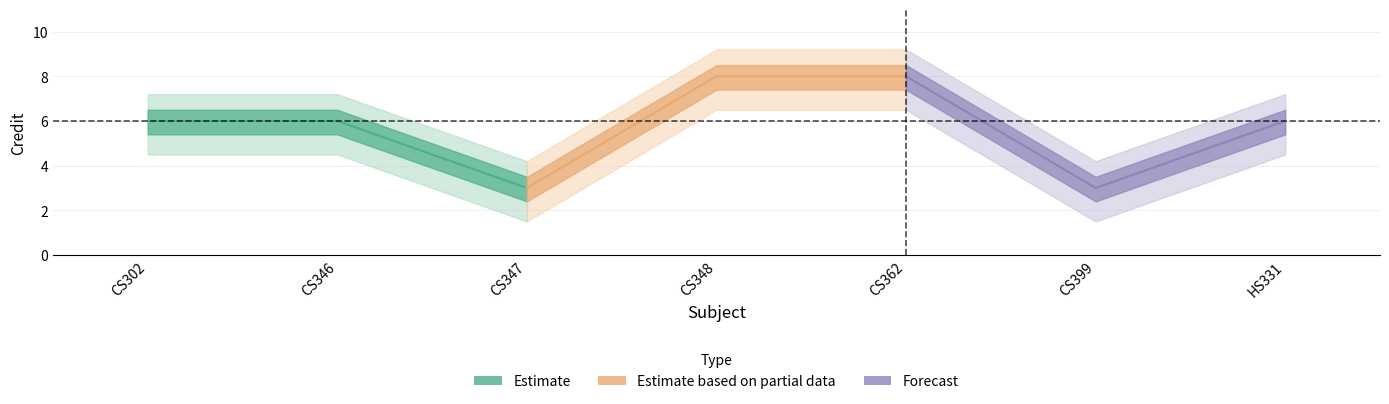

What is the minimum value shown in the chart?

3